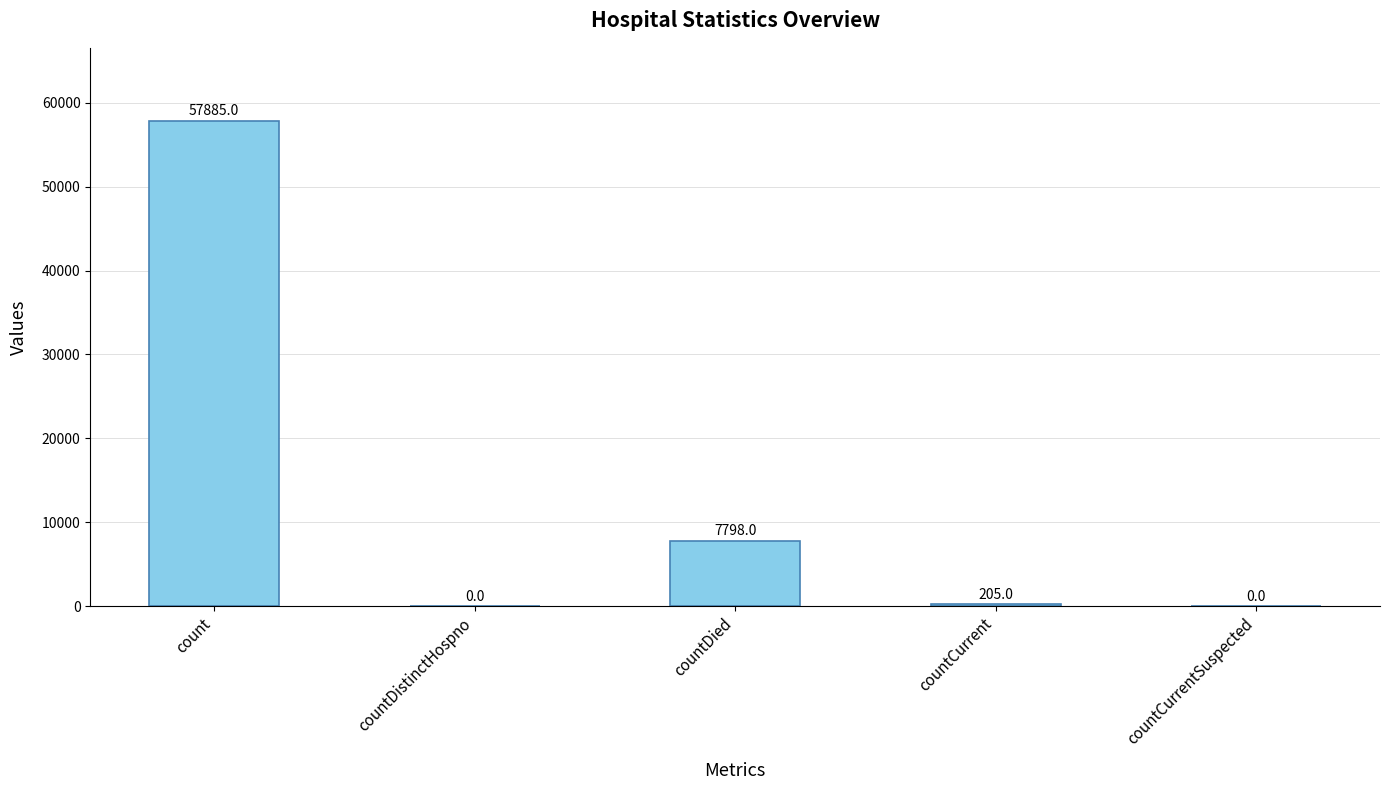

Reading left to right, what are all the values shown in this chart?

57885	0	7798	205	0